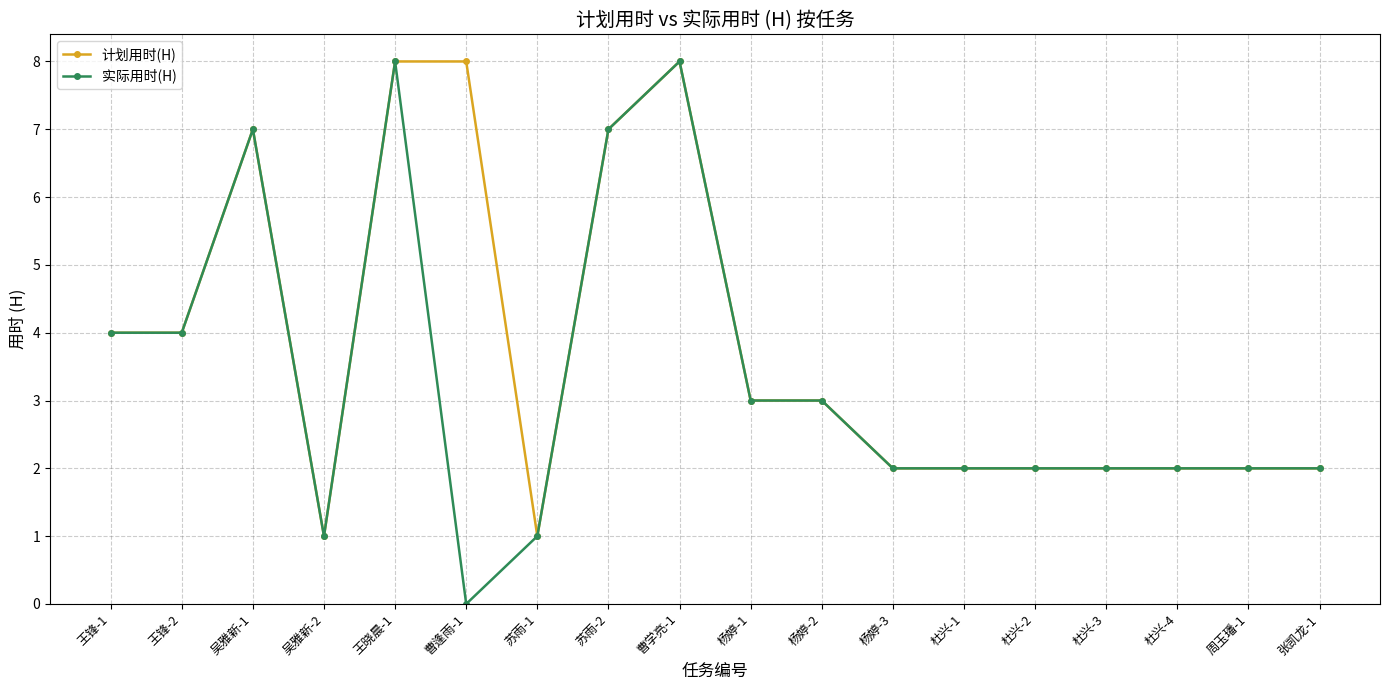

What value does the 计划用时(H) series have at 杨婷-2?

3